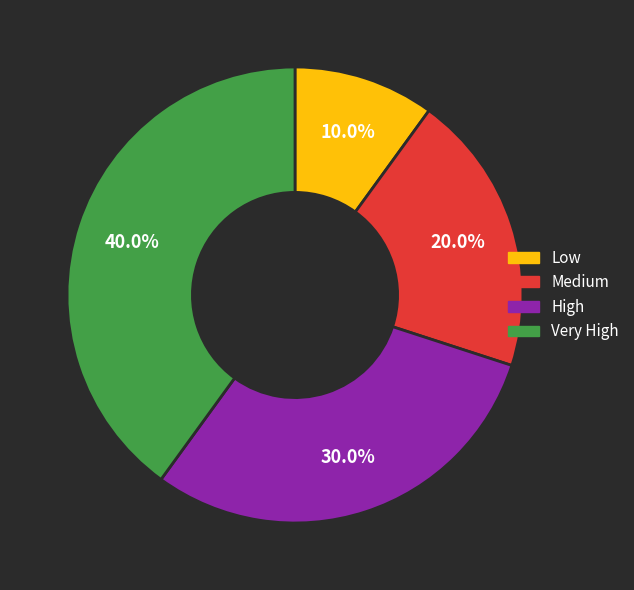

Which has a higher value, Very High or Low?

Very High